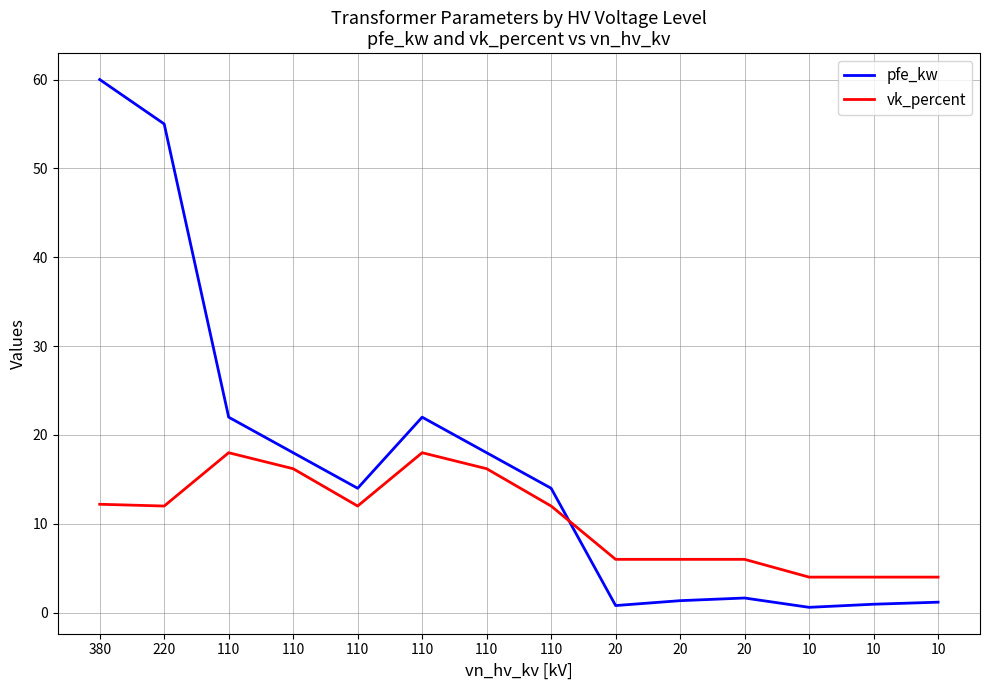

Does the chart have visible grid lines?

Yes